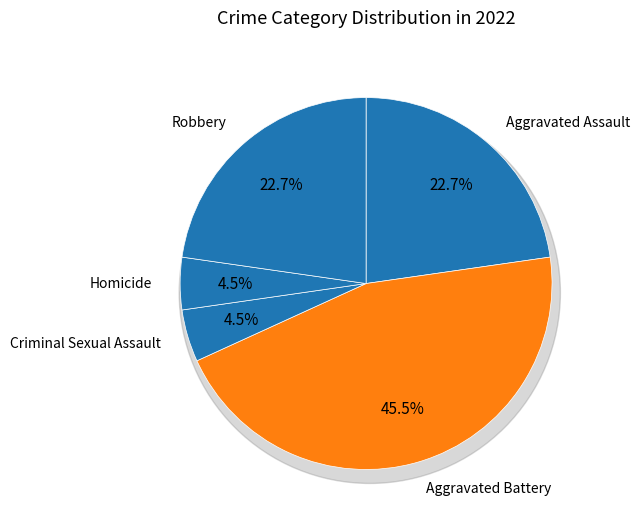

What is the total percentage of Aggravated Assault and Robbery?

45.5%